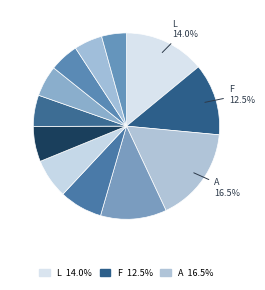

Is there a majority slice in this chart?

No